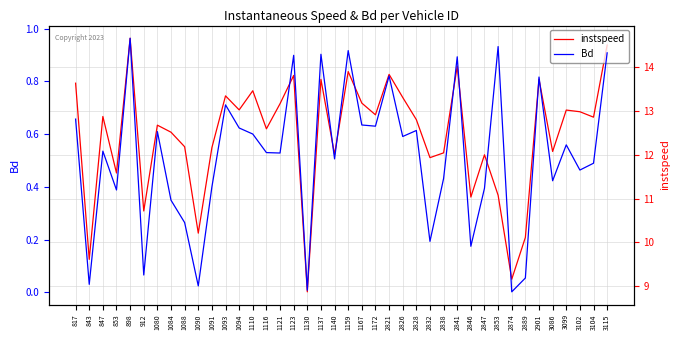

At which category does the chart reach its peak across all series?

898